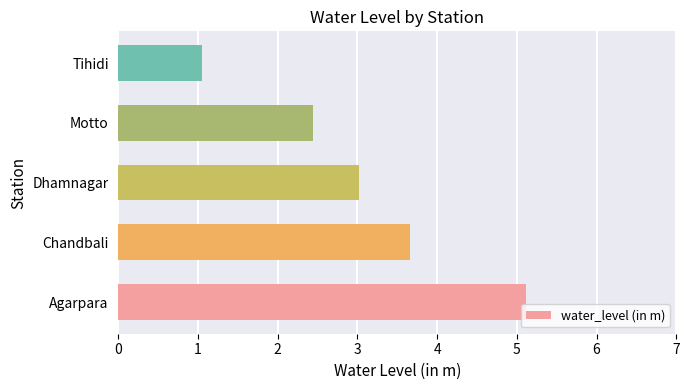

Where is the data nearest to the value 3?

Dhamnagar